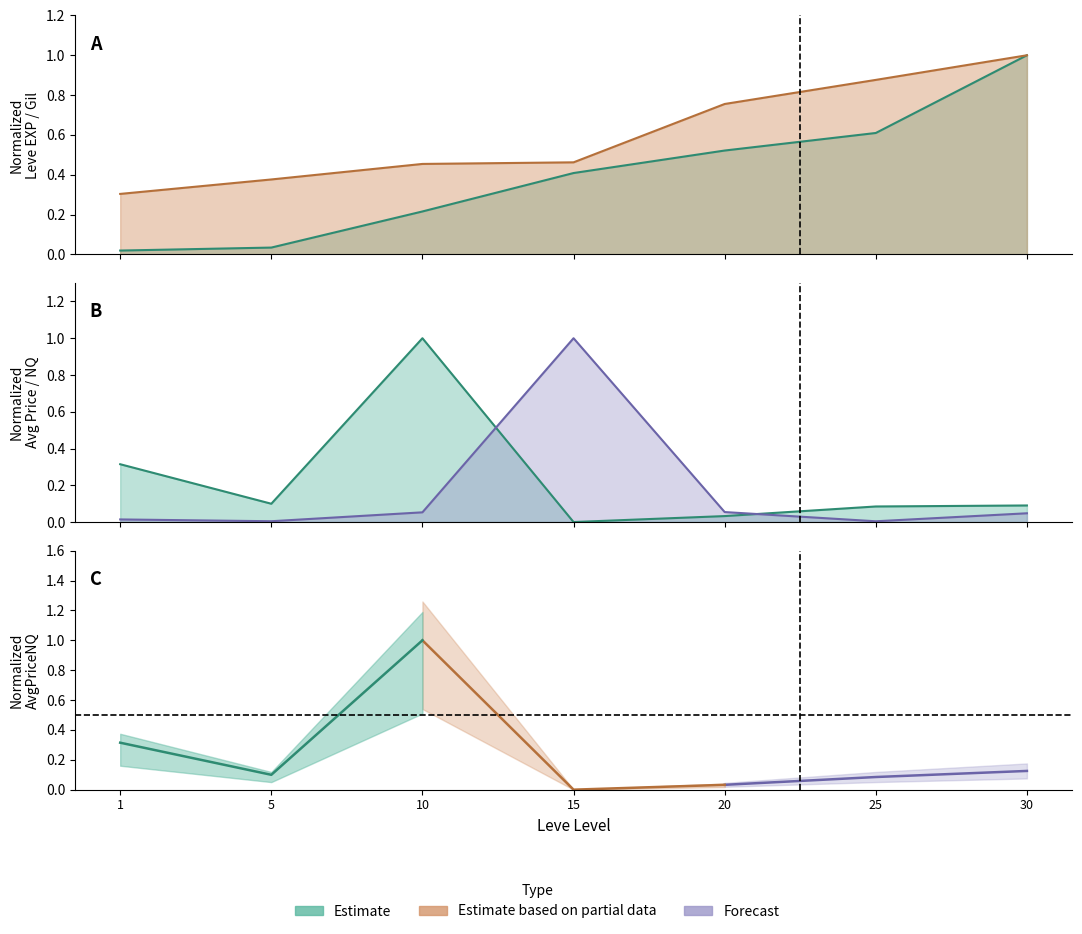

How many values in the LevePriceNQ series exceed 0?

6